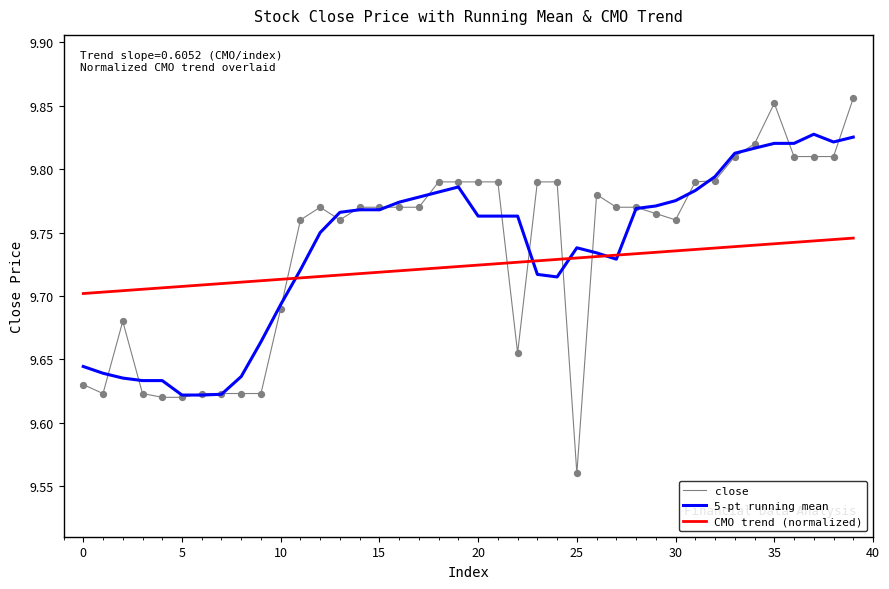

True or false: close and CMO trend (normalized) cross at least once.

True